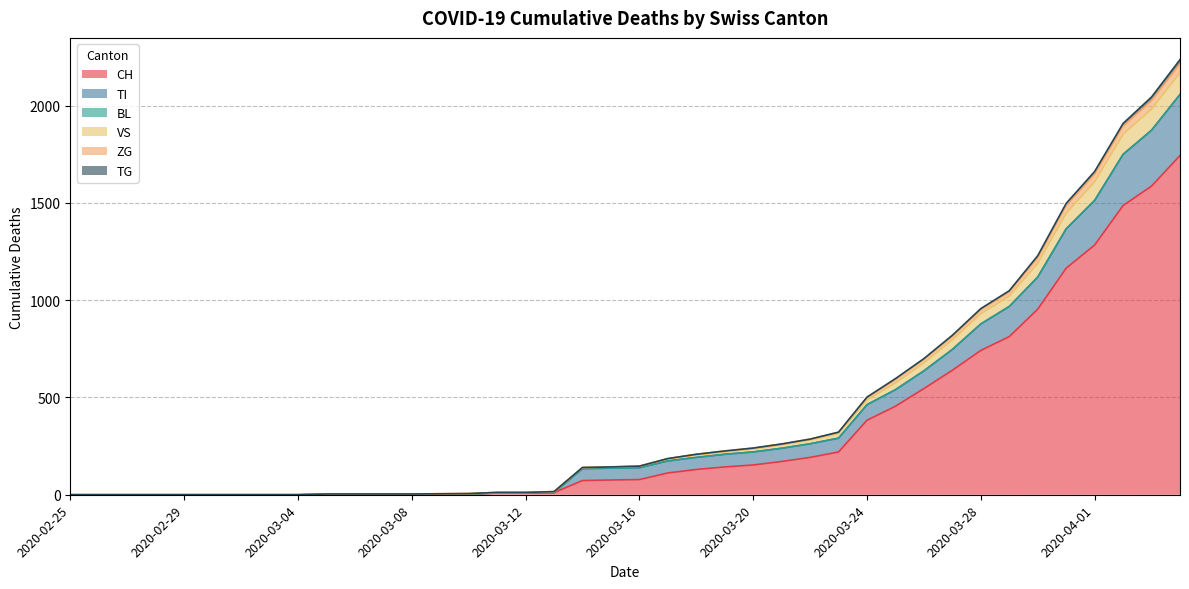

What is the highest value of the CH series?

1744